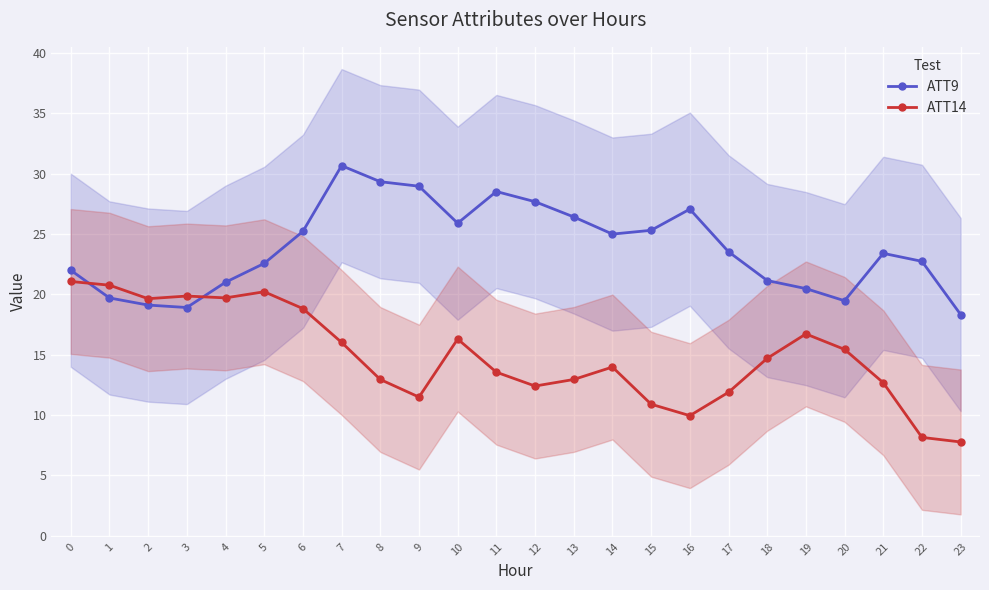

At which label is ATT14 closest to 14?

14